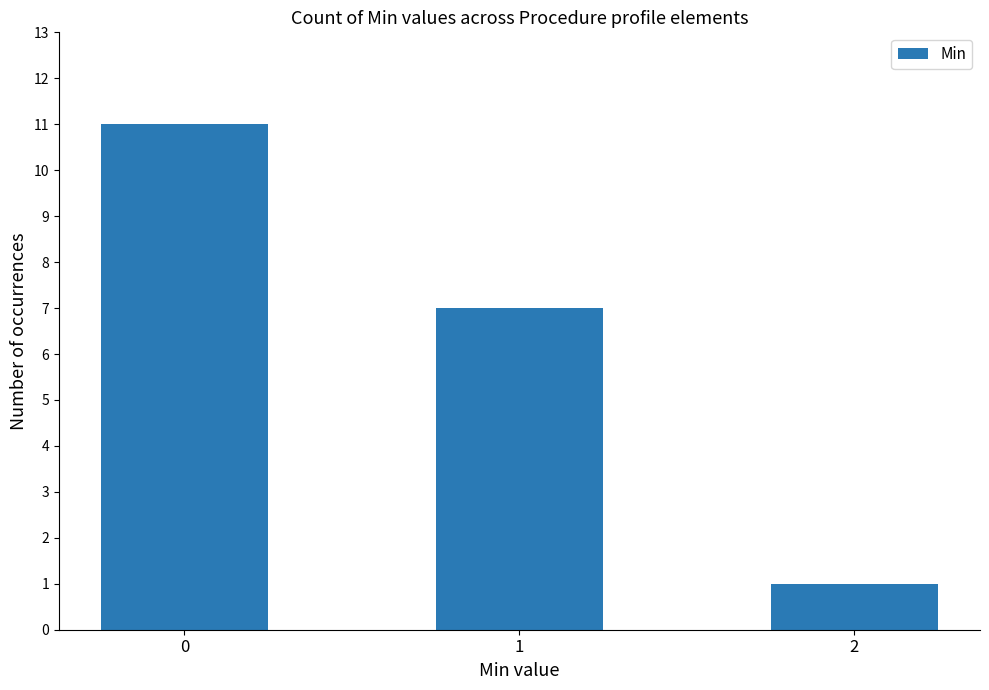

What is the sum of the values at 0 and 2?

12